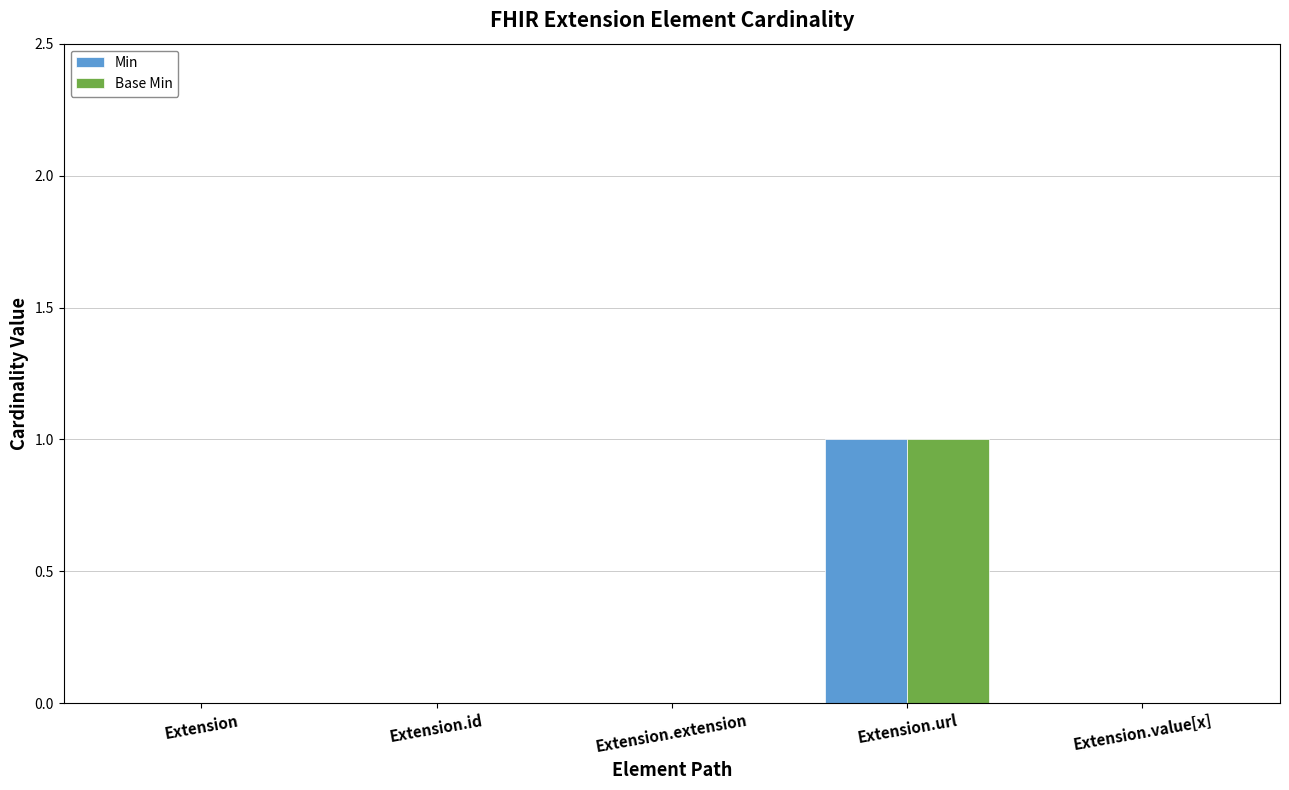

What is the difference between the Min values at Extension.url and Extension.id?

1